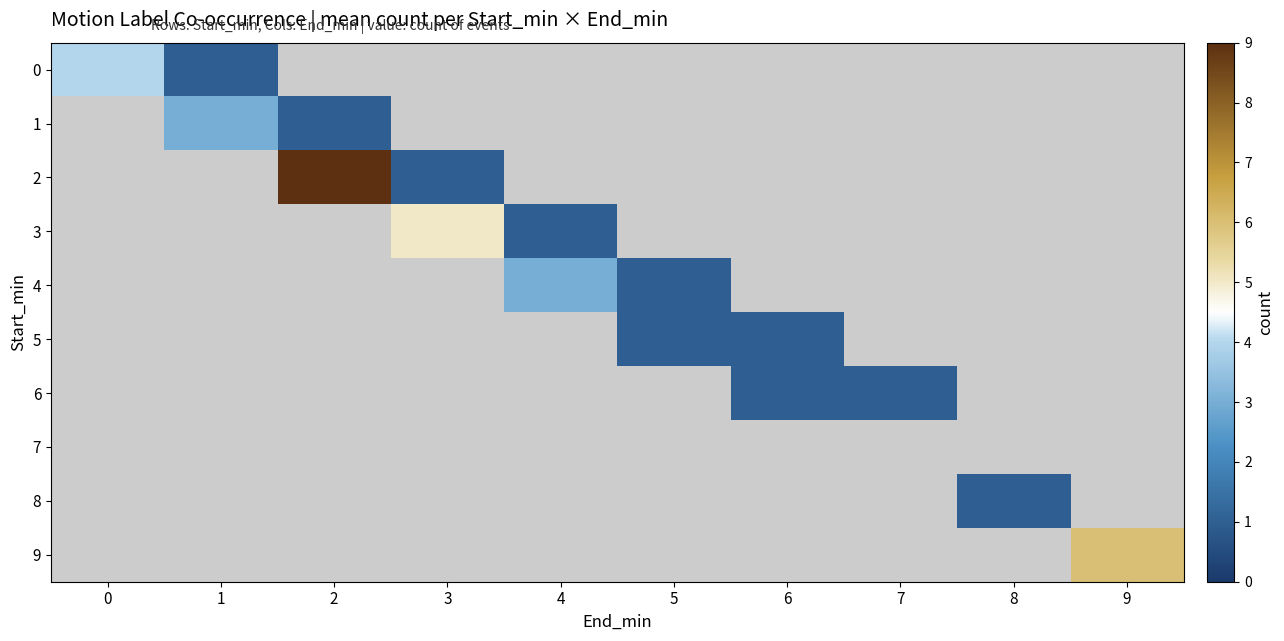

What is the difference between the maximum and minimum values in the 0 series?

3.0